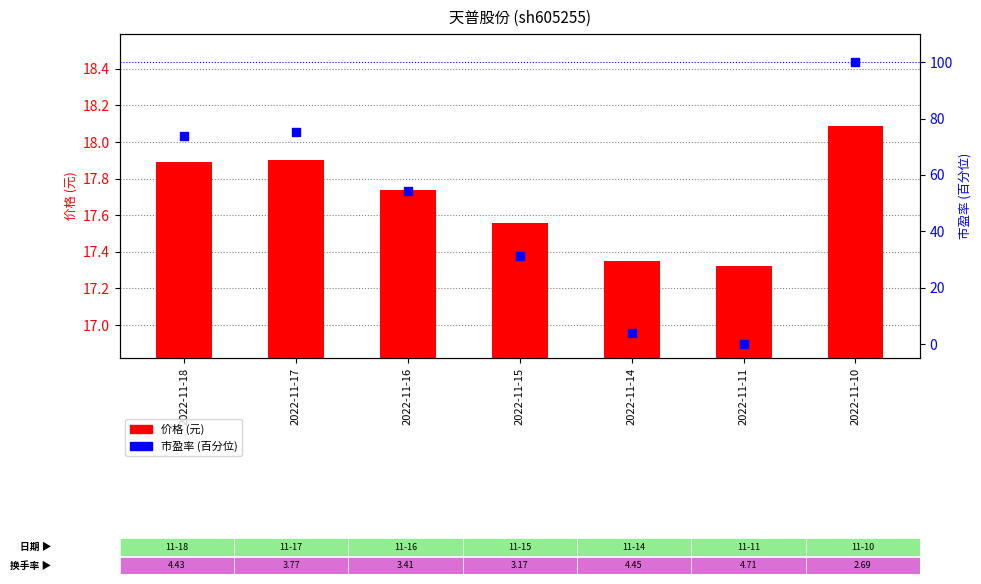

Which series contains the lowest Y value?

市盈率 (百分位)